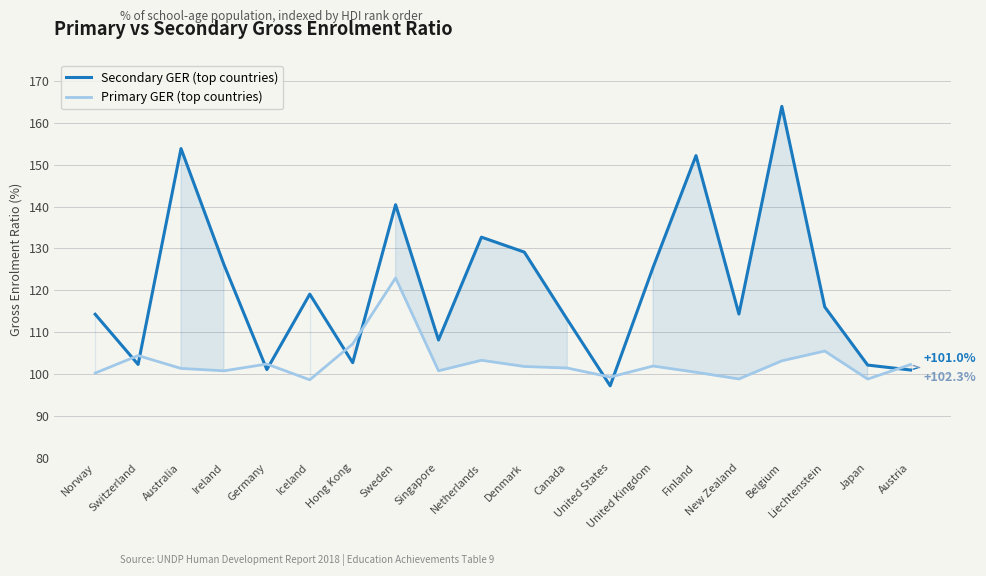

List the series in order of their overall mean, lowest first.

Primary GER (top countries), Secondary GER (top countries)